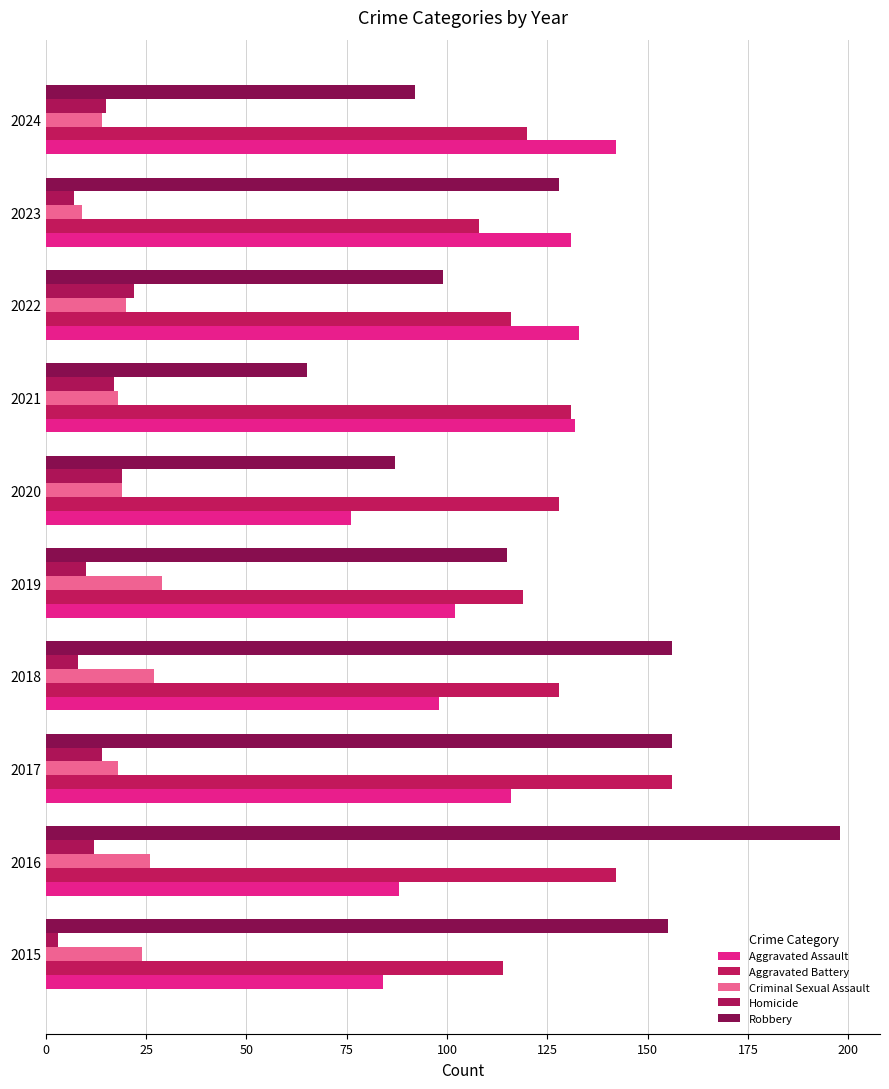

Reading left to right, what are all the values shown in this chart?

Aggravated Assault: 84	88	116	98	102	76	132	133	131	142
Aggravated Battery: 114	142	156	128	119	128	131	116	108	120
Criminal Sexual Assault: 24	26	18	27	29	19	18	20	9	14
Homicide: 3	12	14	8	10	19	17	22	7	15
Robbery: 155	198	156	156	115	87	65	99	128	92